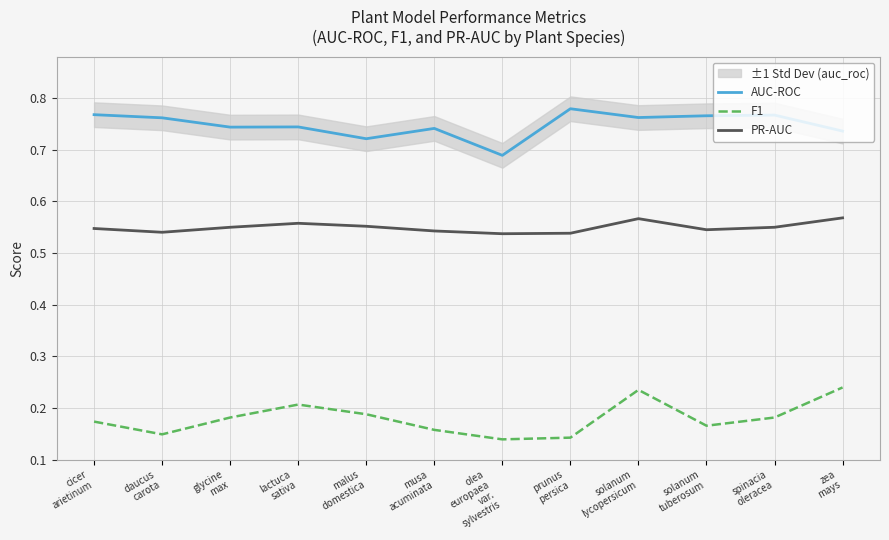

What is the total value across all series at daucus
carota?

1.5